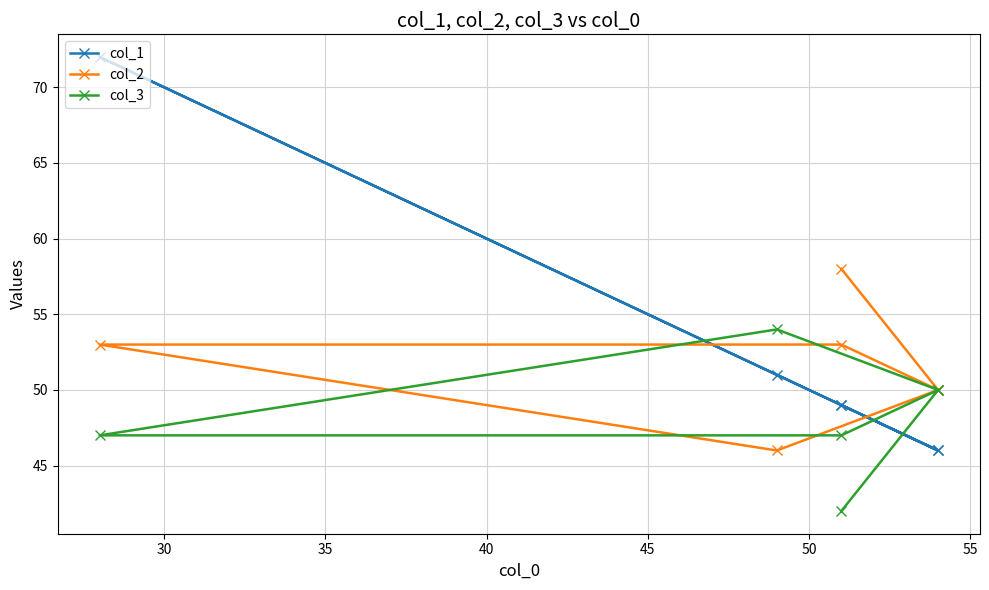

Count the col_3 values in the range 47 to 50.

4